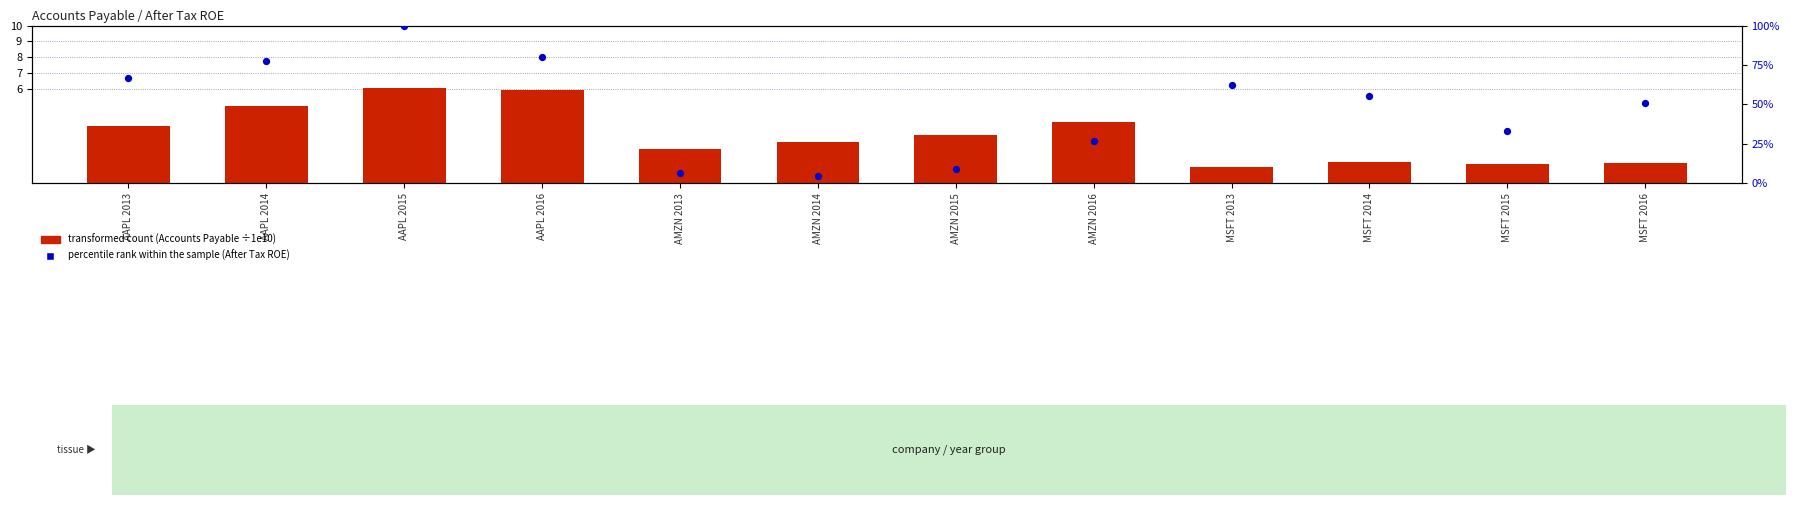

What are all the series names shown in the legend?

transformed count (Accounts Payable ÷1e10), percentile rank within the sample (After Tax ROE)